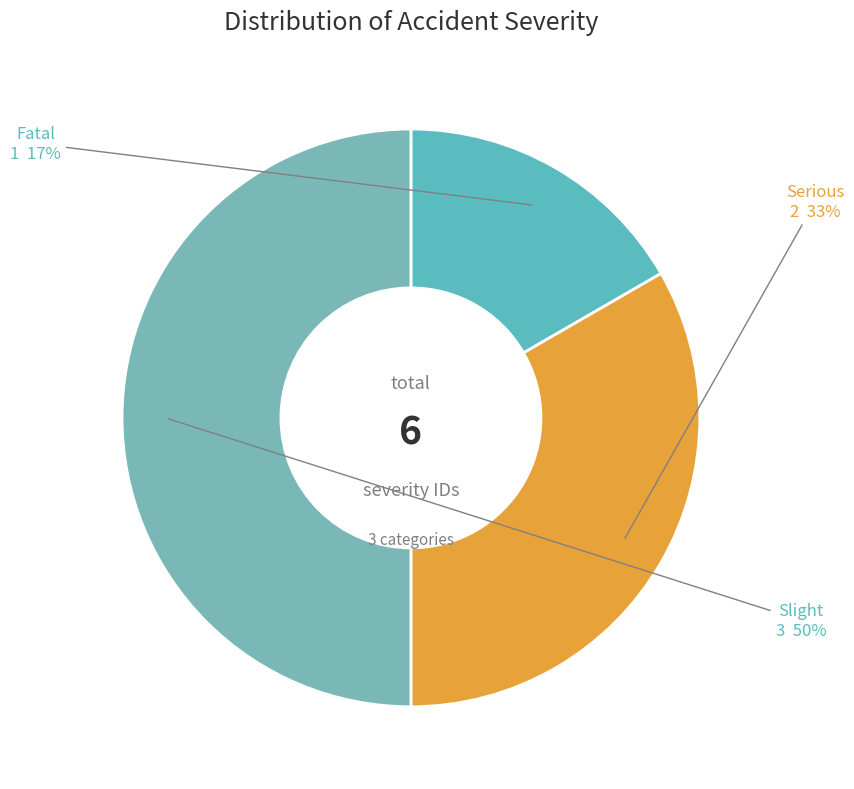

Between Serious and Fatal, which is larger?

Serious